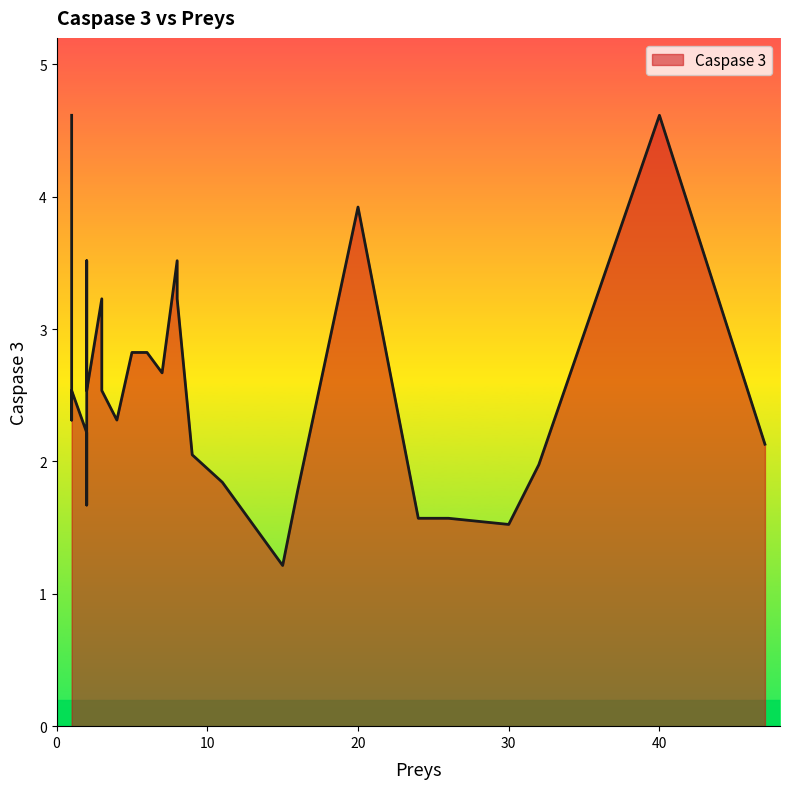

At which category does the chart reach its peak across all series?

1